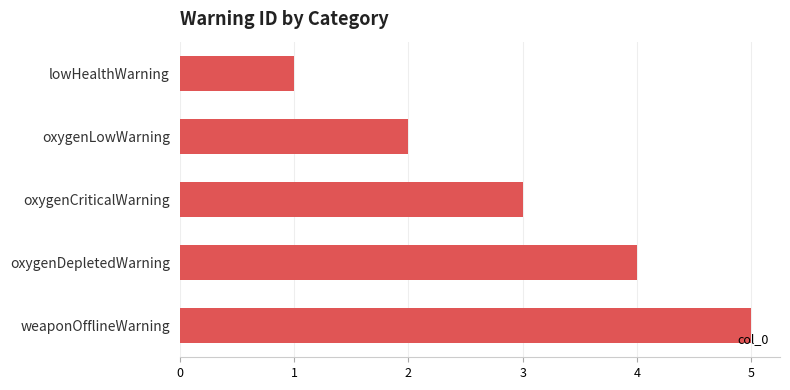

What is the change in value from oxygenLowWarning to oxygenCriticalWarning?

+1